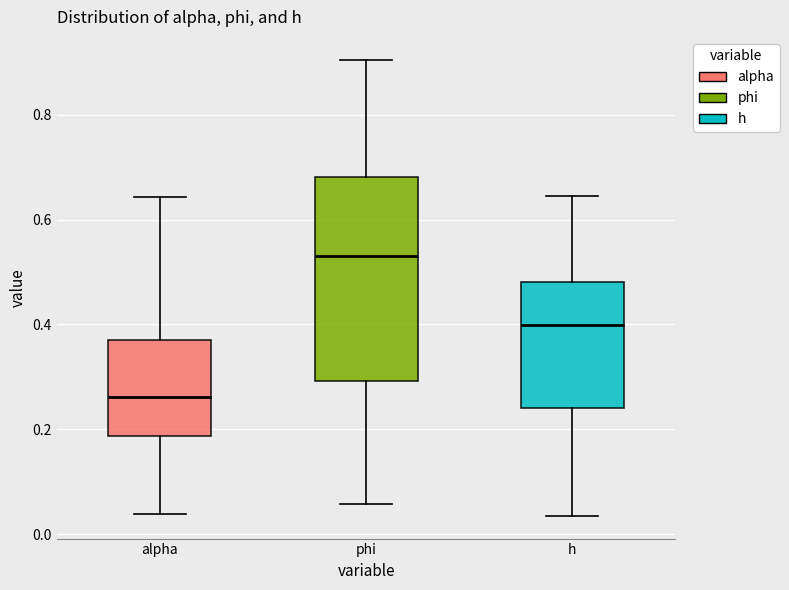

Reading left to right, read every box against the y-axis: the position of its median line, the range the box covers, and the ends of its whiskers. The values are not printed on the chart, so give them approximately, as read against the axis.

alpha: median 0.26, box 0.18 to 0.38, whiskers 0.04 to 0.64
phi: median 0.52, box 0.30 to 0.68, whiskers 0.06 to 0.90
h: median 0.40, box 0.24 to 0.48, whiskers 0.04 to 0.64